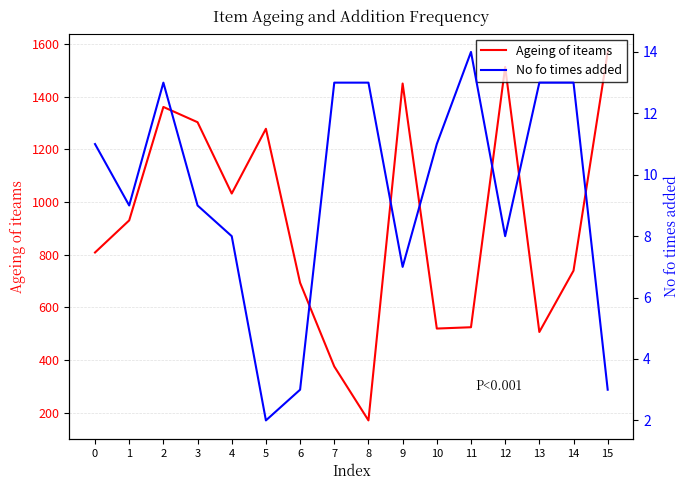

How many lines are shown in the chart?

2